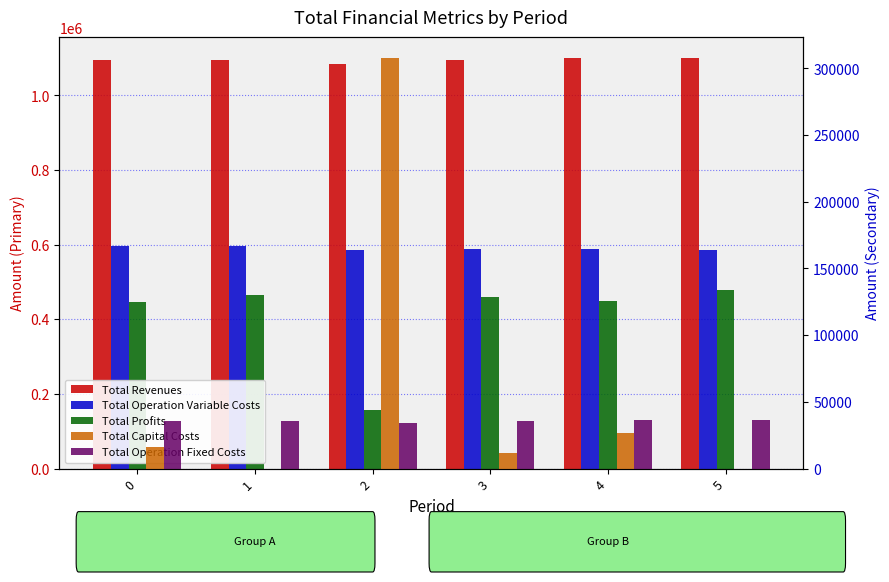

What is the sum of all Total Capital Costs values?

362400.0